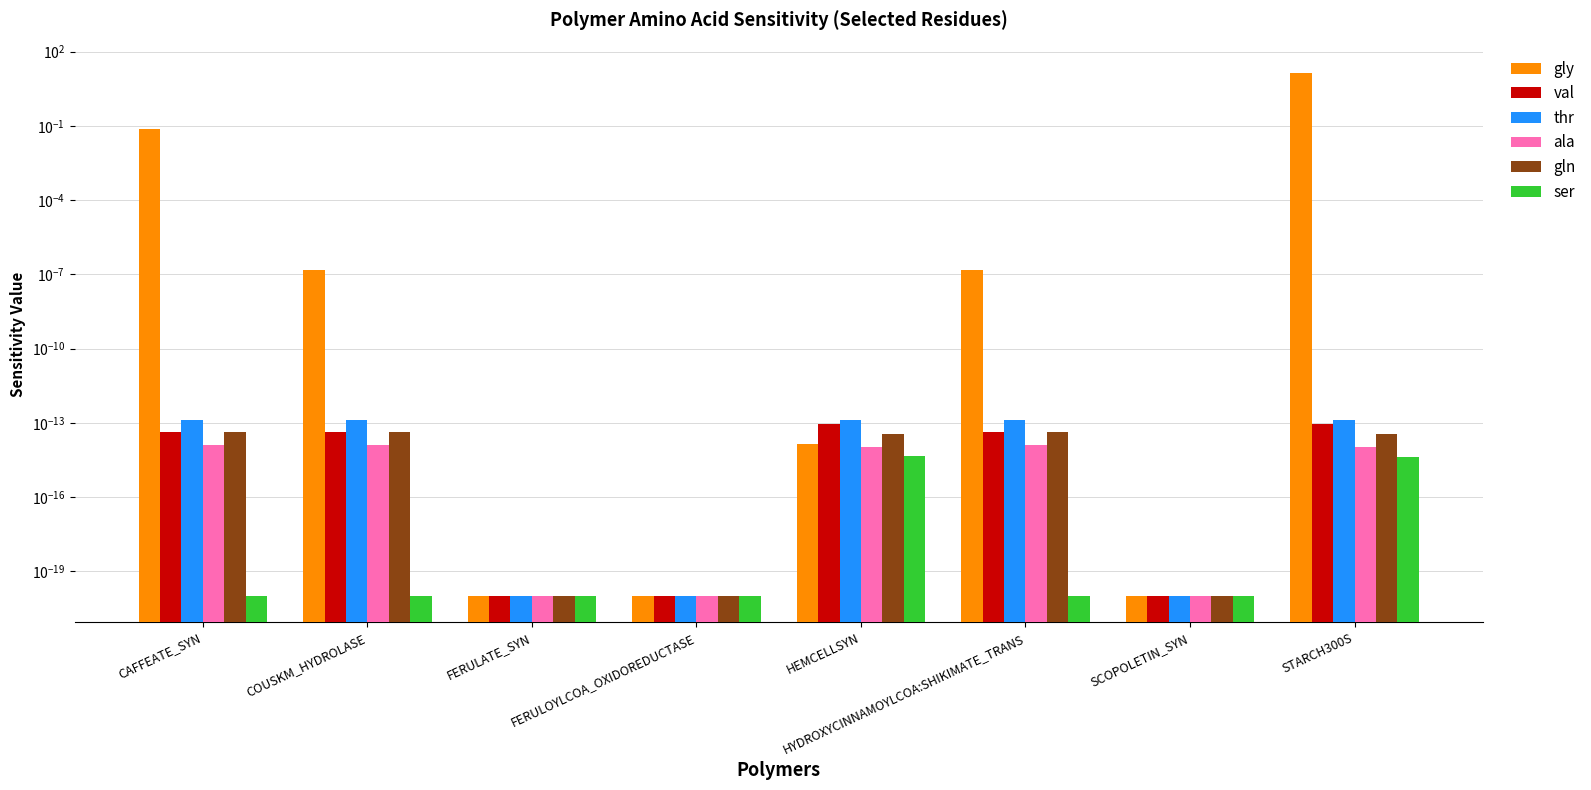

Which category has the lowest value in the gln series?

FERULATE_SYN